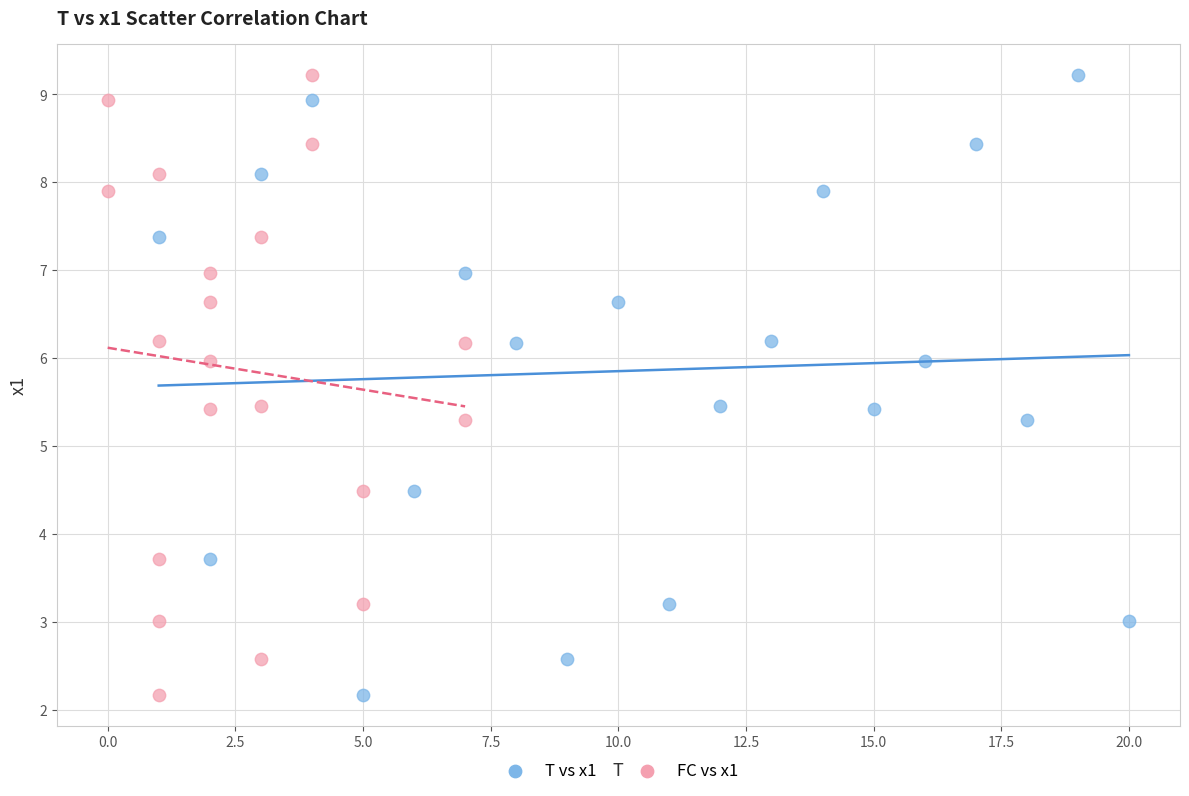

What are all the series names shown in the legend?

T vs x1, FC vs x1